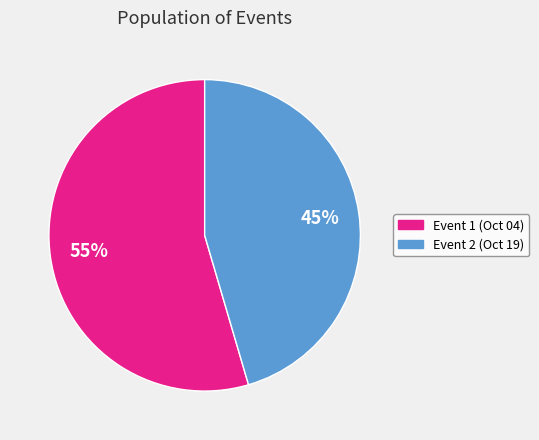

Combined, do Event 2 (Oct 19) and Event 1 (Oct 04) account for over 50%?

Yes